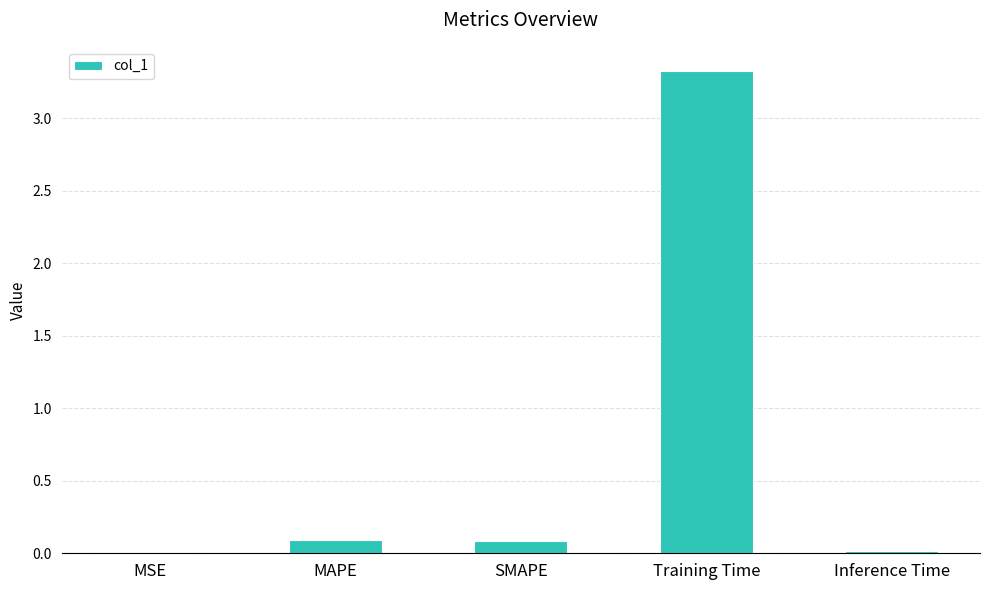

Which has a higher value, SMAPE or MSE?

SMAPE